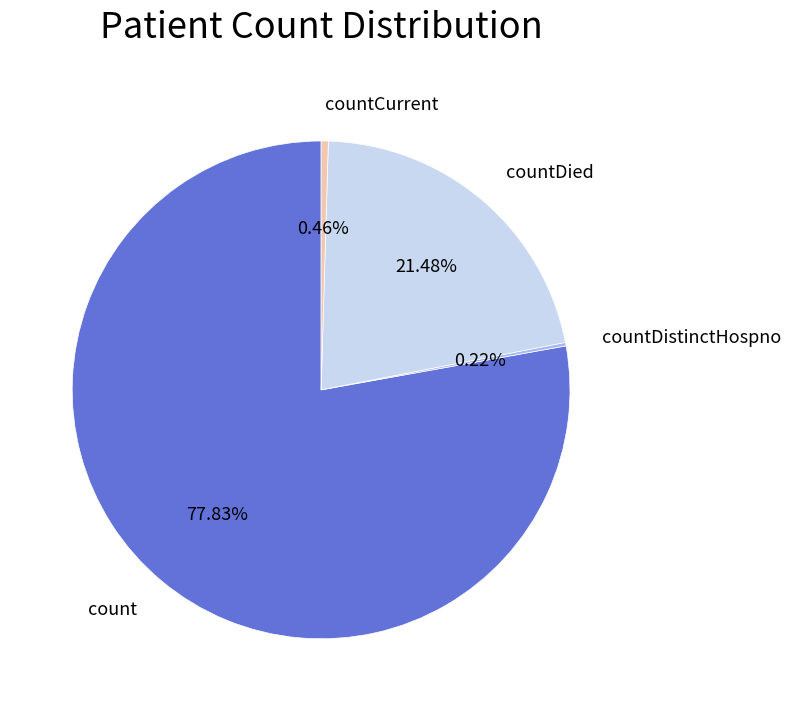

Does count account for over 50% of the chart?

Yes